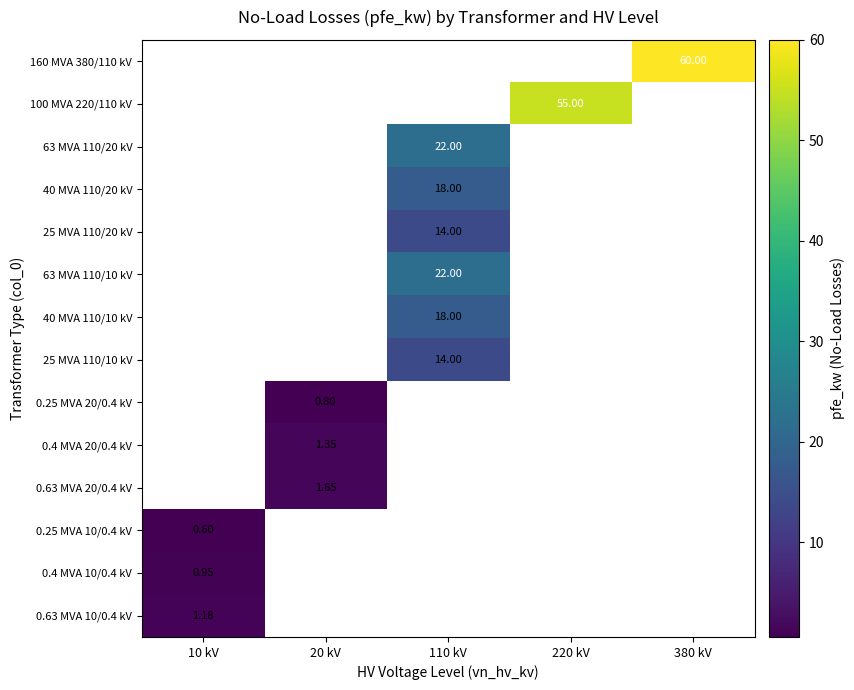

List the labels in order of 100 MVA 220/110 kV value, smallest first.

10 kV, 20 kV, 110 kV, 220 kV, 380 kV